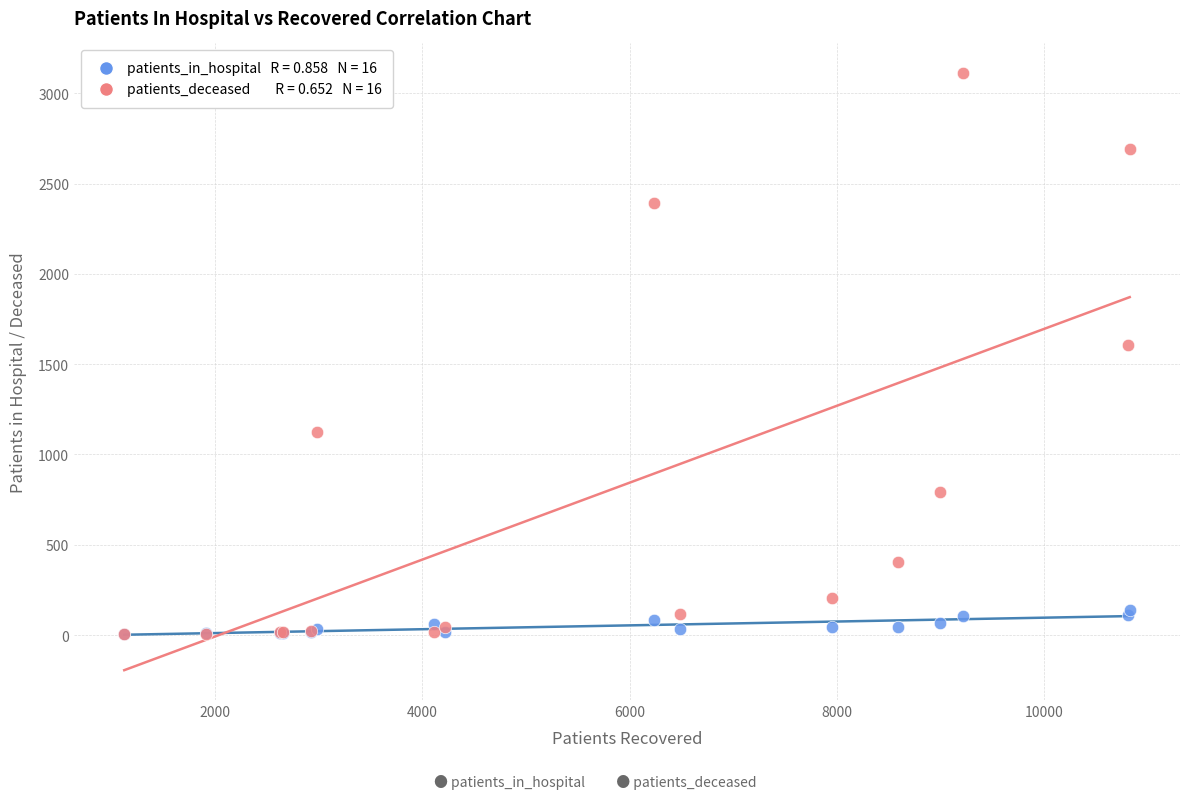

Across all series, what Y value is closest to 1557?

1605